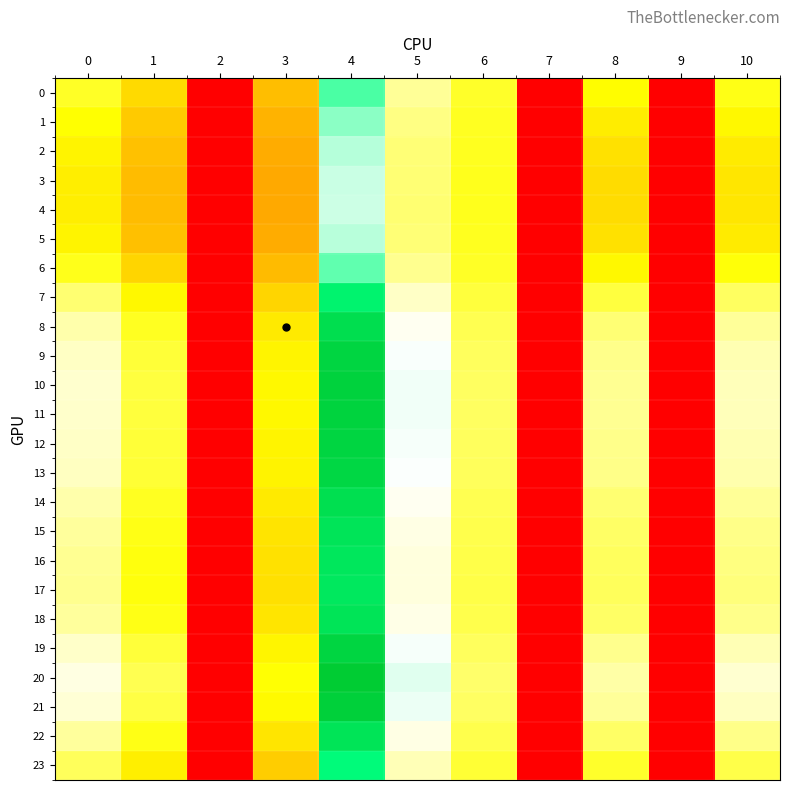

What is the spread (max minus min) of values at 10?

8.2